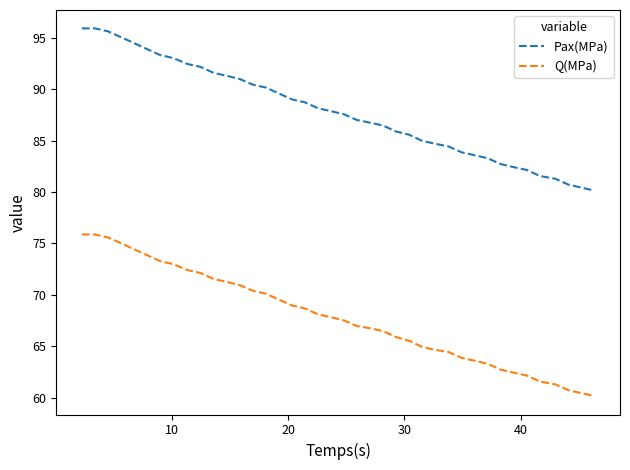

Which series has the largest total across all categories?

Pax(MPa)